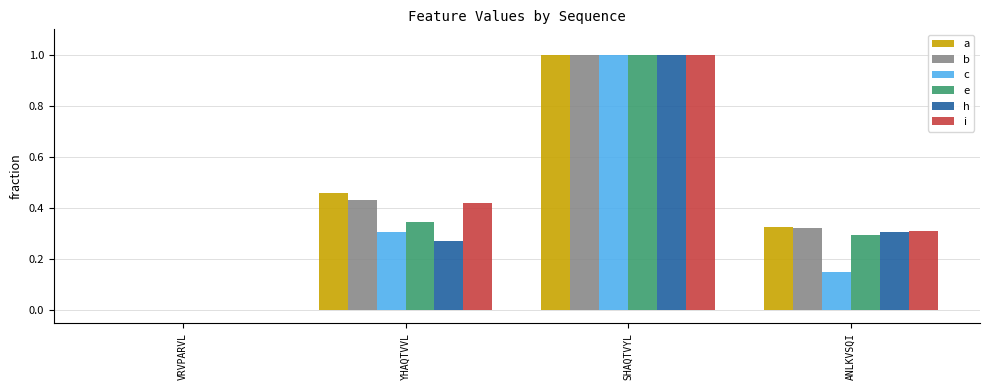

The a series shows 0.5 at ANLKVSQI. True or false?

False